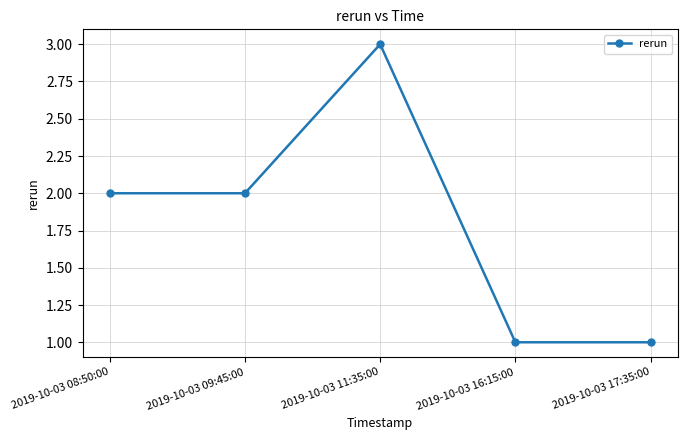

Reading left to right, what are all the values shown in this chart?

2019-10-03 08:50:00=2	2019-10-03 09:45:00=2	2019-10-03 11:35:00=3	2019-10-03 16:15:00=1	2019-10-03 17:35:00=1